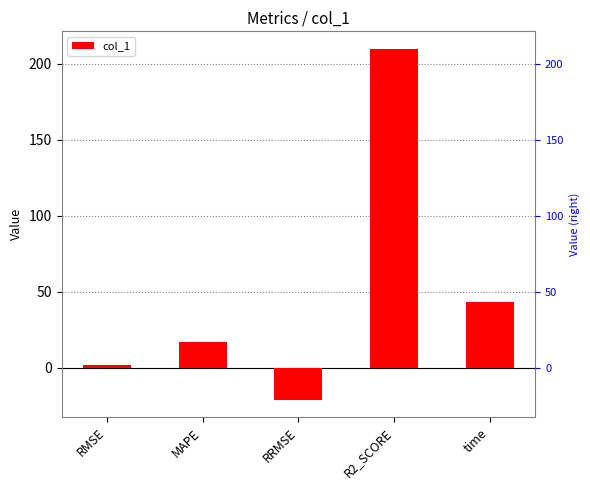

The chart shows a value of 65.6 at time. True or false?

False